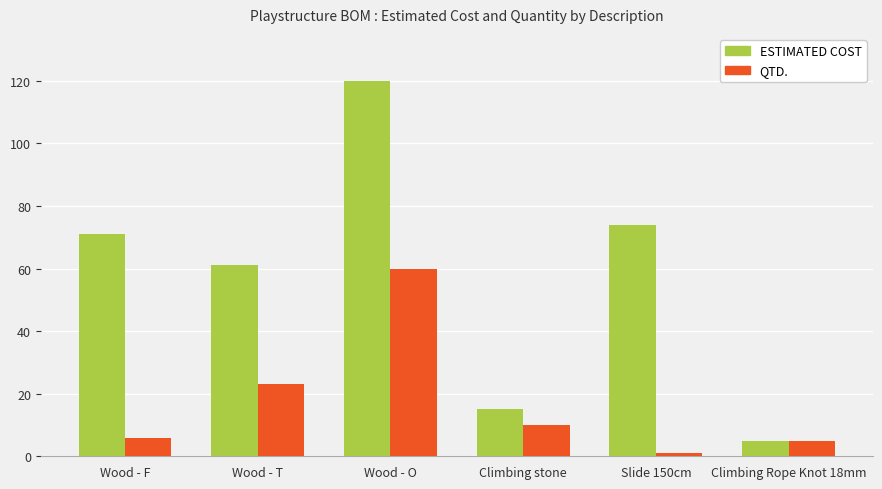

List the series in order of their peak value, highest first.

ESTIMATED COST, QTD.